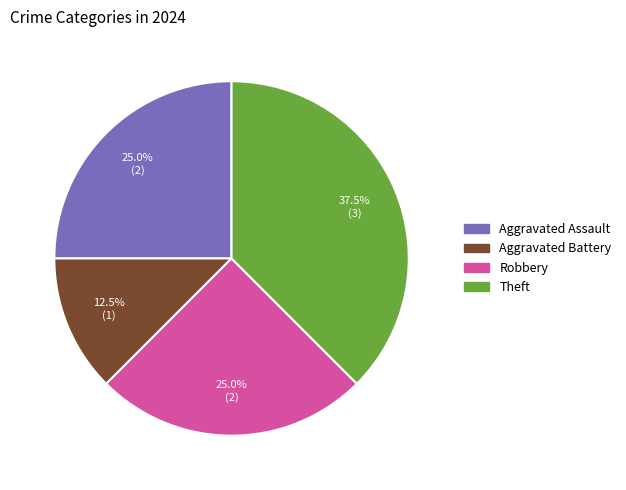

What is the largest slice in the pie chart?

Theft